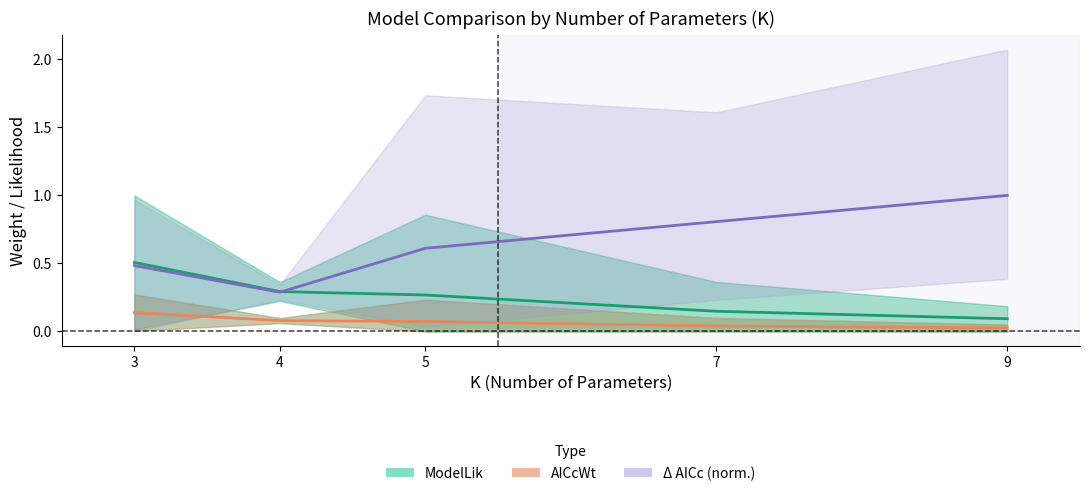

List the series in order of their peak value, highest first.

Δ AICc (norm.), ModelLik, AICcWt